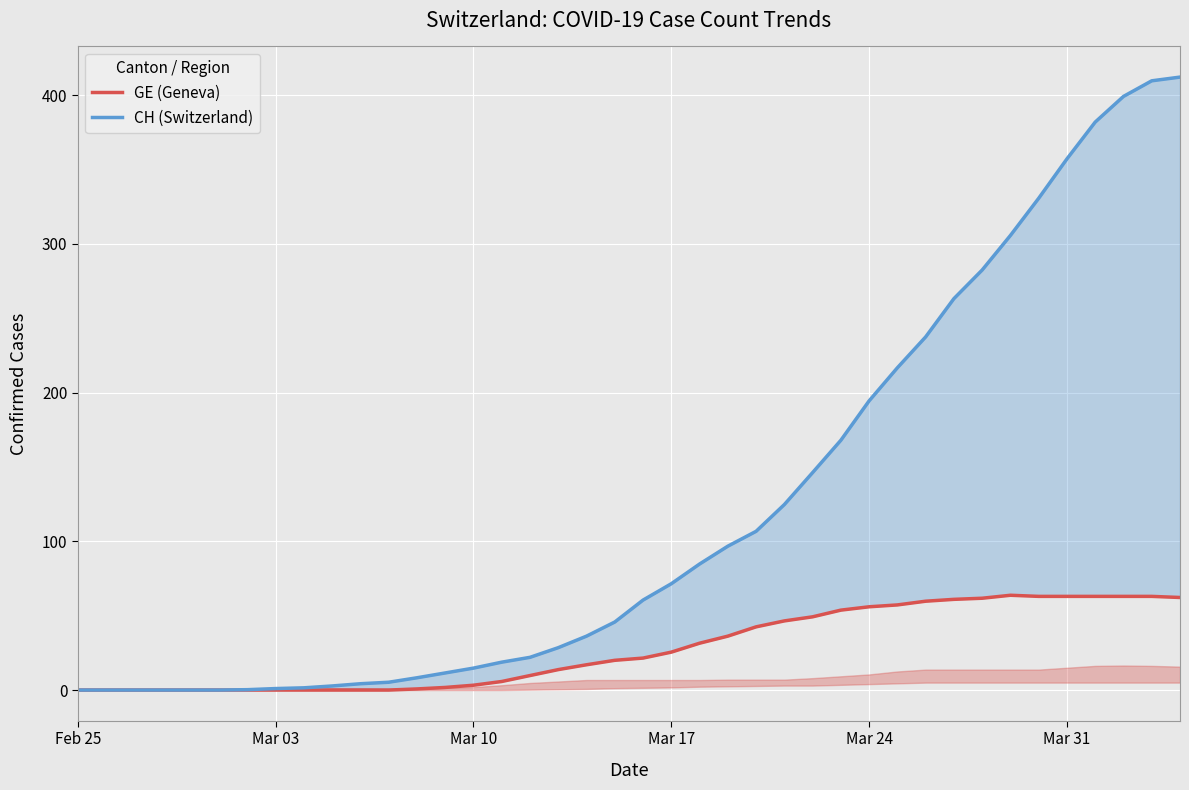

What is the difference between the maximum and minimum values in the CH (Switzerland) series?

412.2